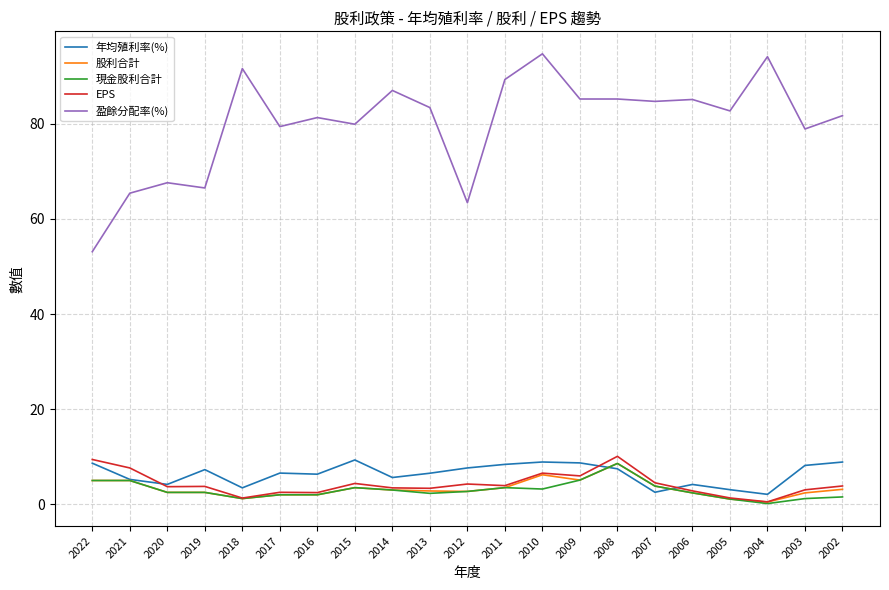

What is the total value across all series at 2009?

110.0